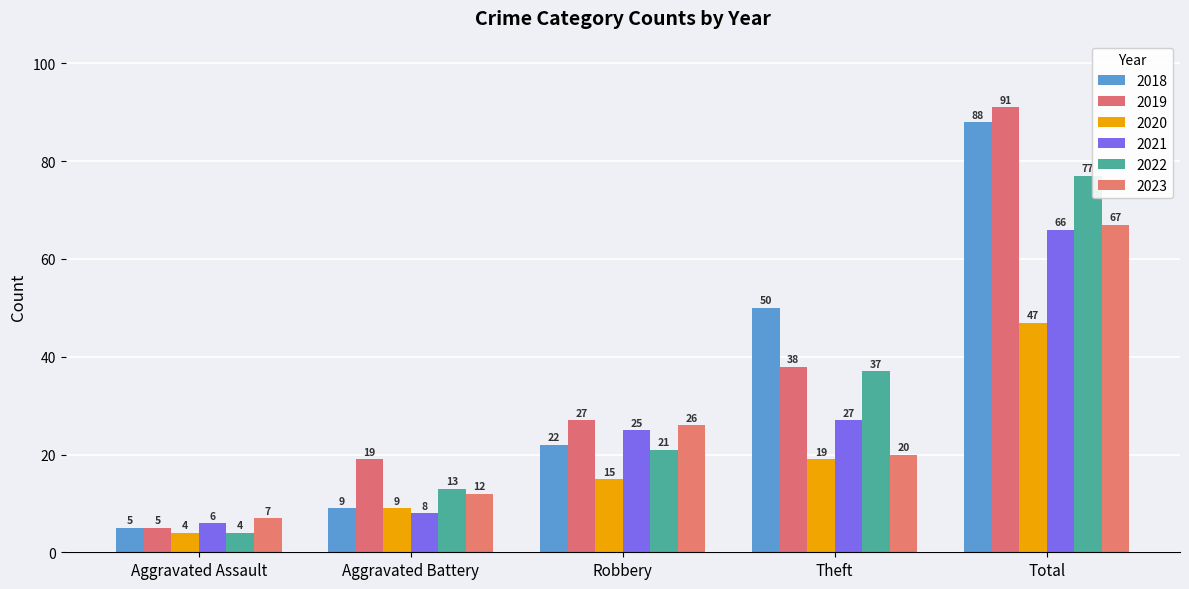

At which category does the chart reach its peak across all series?

Total